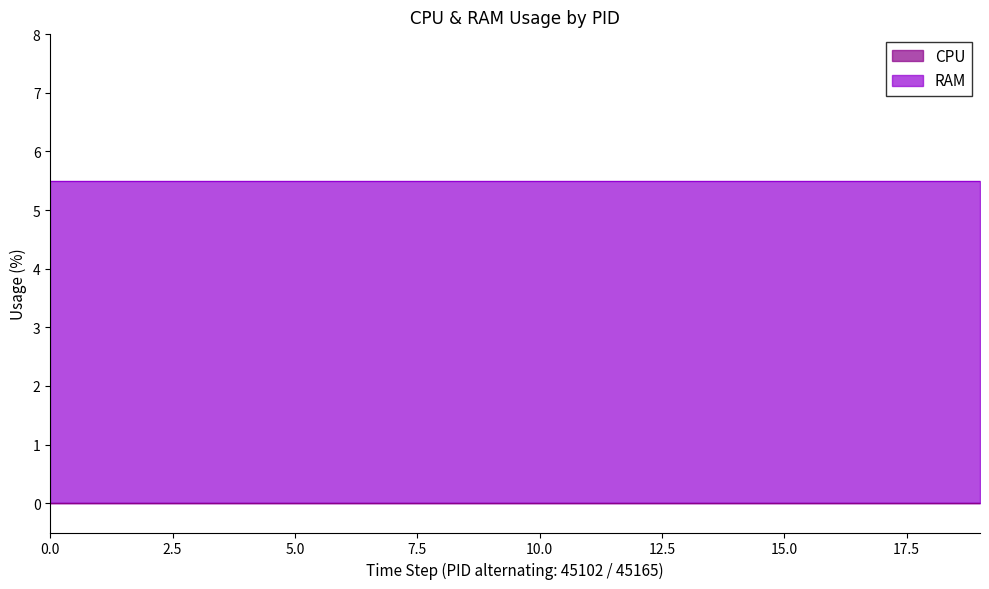

Reading left to right, list all the values displayed in this chart.

CPU: 0.0	0.0	0.0	0.0	0.0	0.0	0.0	0.0	0.0	0.0	0.0	0.0	0.0	0.0	0.0	0.0	0.0	0.0	0.0	0.0
RAM: 0.0	5.5	0.0	5.5	0.0	5.5	0.0	5.5	0.0	5.5	0.0	5.5	0.0	5.5	0.0	5.5	0.0	5.5	0.0	5.5